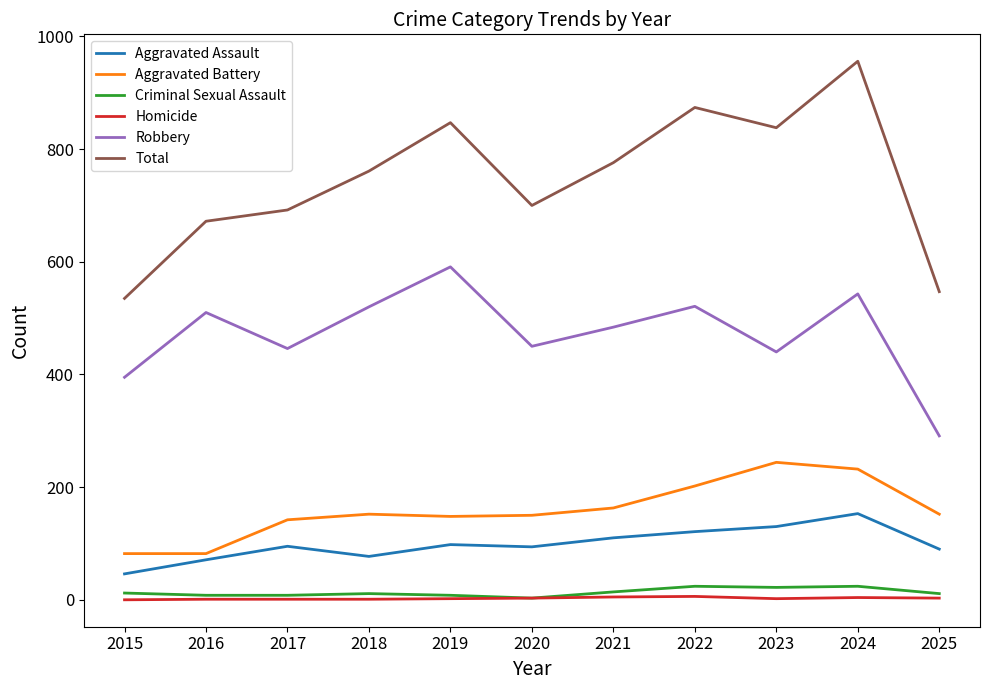

What is the sum of all Aggravated Battery values?

1749